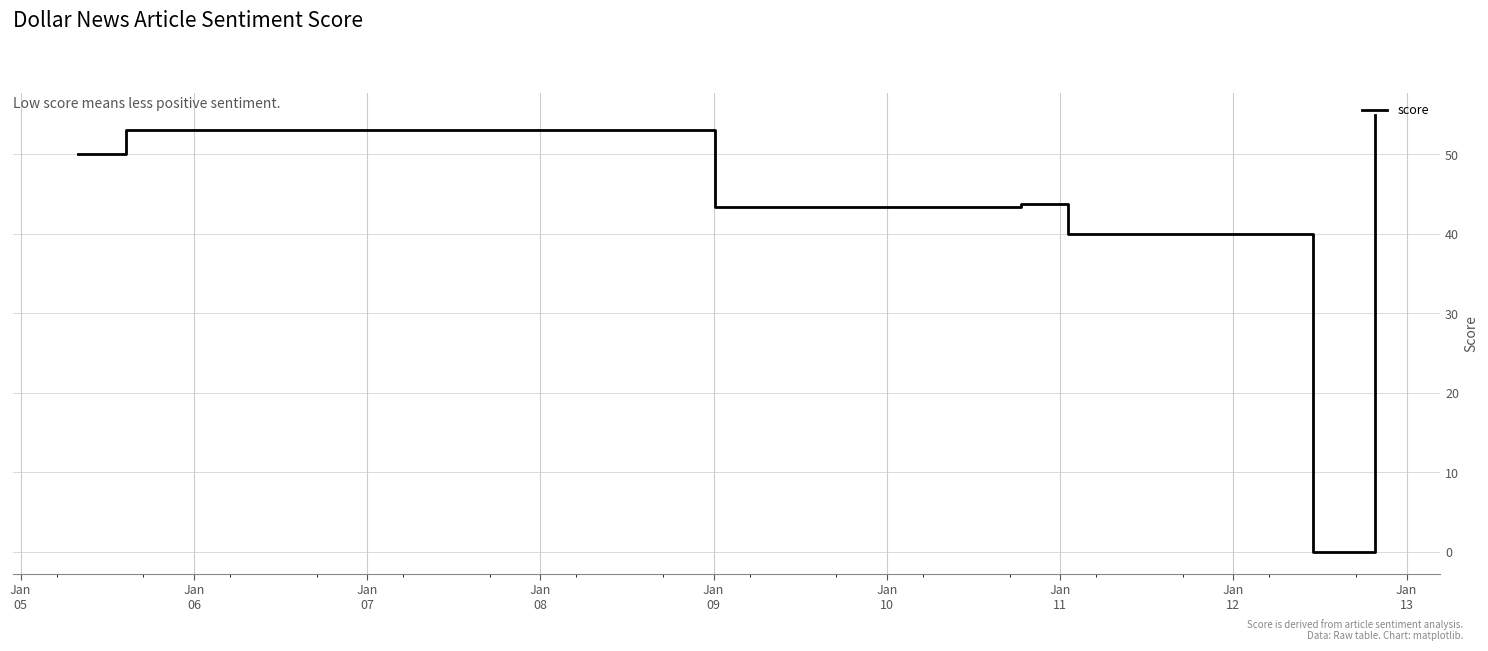

What is the greatest value displayed?

55.0